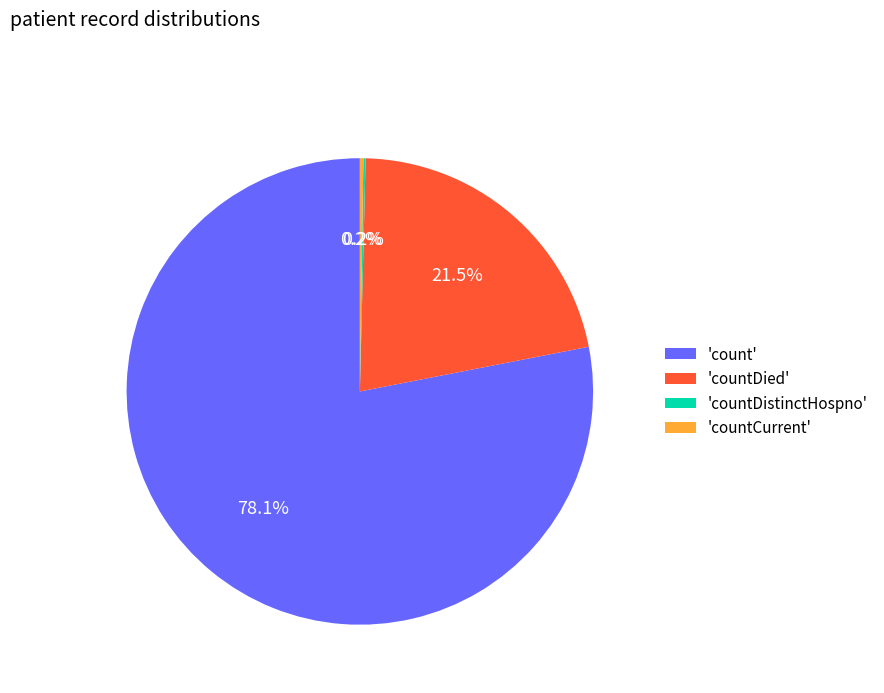

Which slice represents more than half of the pie?

'count'